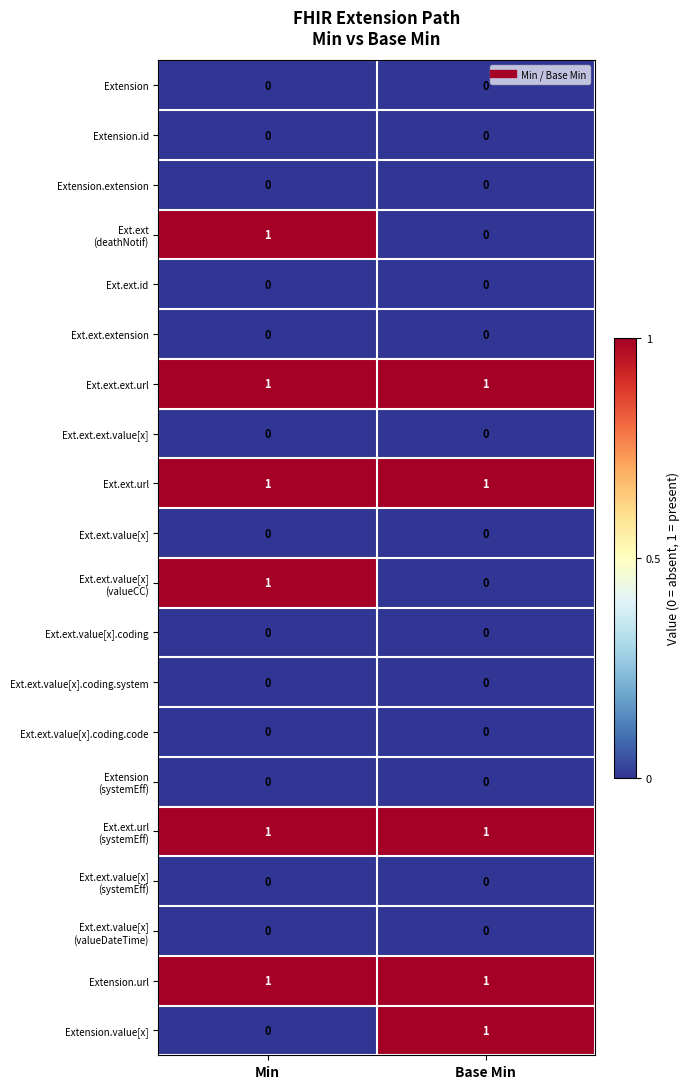

True or false: Extension.id has a value of 0 at Base Min.

True